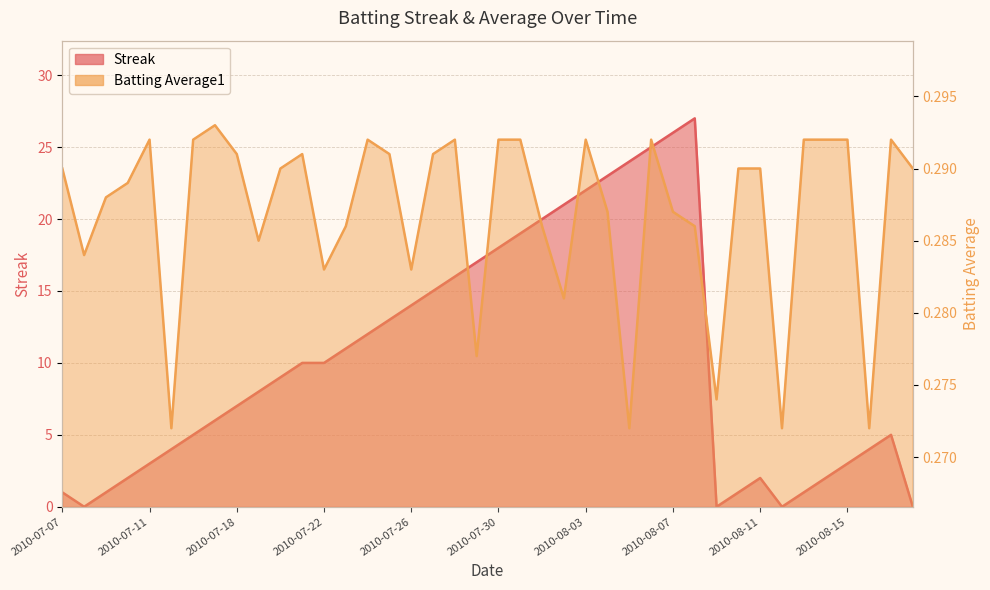

Reading right to left, transcribe all the data shown in this chart.

Streak: 2010-08-18=0.0	2010-08-17=5.0	2010-08-16=4.0	2010-08-15=3.0	2010-08-14=2.0	2010-08-13=1.0	2010-08-12=0.0	2010-08-11=2.0	2010-08-10=1.0	2010-08-09=0.0	2010-08-08=27.0	2010-08-07=26.0	2010-08-06=25.0	2010-08-05=24.0	2010-08-04=23.0	2010-08-03=22.0	2010-08-02=21.0	2010-08-01=20.0	2010-07-31=19.0	2010-07-30=18.0	2010-07-29=17.0	2010-07-28=16.0	2010-07-27=15.0	2010-07-26=14.0	2010-07-25=13.0	2010-07-24=12.0	2010-07-23=11.0	2010-07-22=10.0	2010-07-21=10.0	2010-07-20=9.0	2010-07-19=8.0	2010-07-18=7.0	2010-07-17=6.0	2010-07-16=5.0	2010-07-15=4.0	2010-07-11=3.0	2010-07-10=2.0	2010-07-09=1.0	2010-07-08=0.0	2010-07-07=1.0
Batting Average1: 2010-08-18=0.3	2010-08-17=0.3	2010-08-16=0.3	2010-08-15=0.3	2010-08-14=0.3	2010-08-13=0.3	2010-08-12=0.3	2010-08-11=0.3	2010-08-10=0.3	2010-08-09=0.3	2010-08-08=0.3	2010-08-07=0.3	2010-08-06=0.3	2010-08-05=0.3	2010-08-04=0.3	2010-08-03=0.3	2010-08-02=0.3	2010-08-01=0.3	2010-07-31=0.3	2010-07-30=0.3	2010-07-29=0.3	2010-07-28=0.3	2010-07-27=0.3	2010-07-26=0.3	2010-07-25=0.3	2010-07-24=0.3	2010-07-23=0.3	2010-07-22=0.3	2010-07-21=0.3	2010-07-20=0.3	2010-07-19=0.3	2010-07-18=0.3	2010-07-17=0.3	2010-07-16=0.3	2010-07-15=0.3	2010-07-11=0.3	2010-07-10=0.3	2010-07-09=0.3	2010-07-08=0.3	2010-07-07=0.3